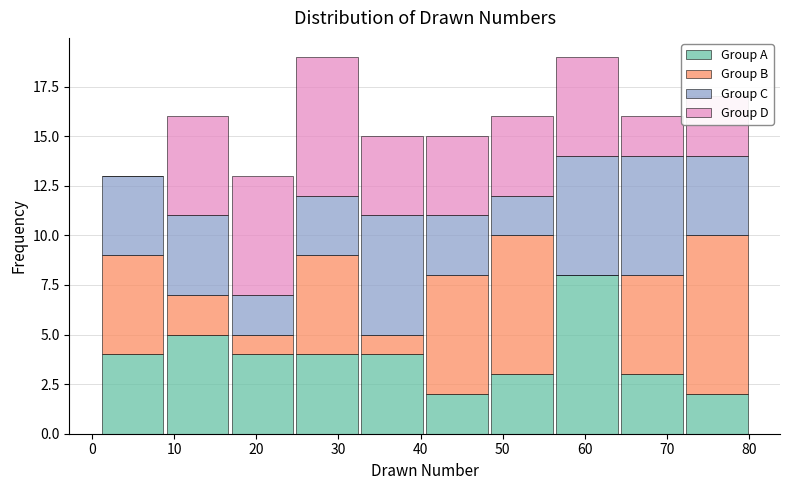

Reading left to right, transcribe this chart: for each stacked bar, give the range it covers on the x-axis and its total height. Neither the bar edges nor the heights are printed on the chart, so give them approximately, as read against the axes.

1.0 to 8.9: 13
8.9 to 16.8: 16
16.8 to 24.7: 13
24.7 to 32.6: 19
32.6 to 40.5: 15
40.5 to 48.4: 15
48.4 to 56.3: 16
56.3 to 64.2: 19
64.2 to 72.1: 16
72.1 to 80.0: 17